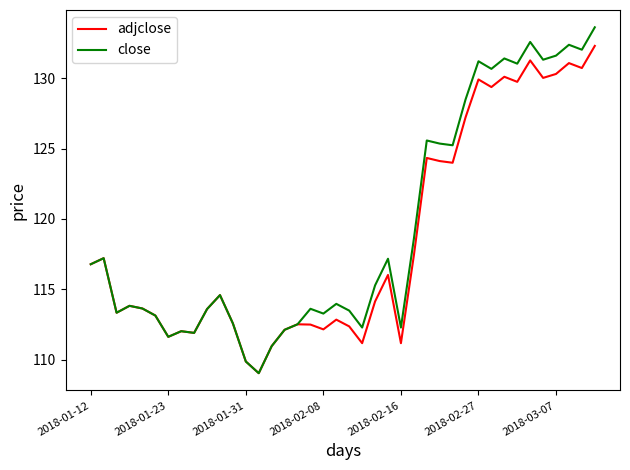

What is the greatest value displayed?

133.6